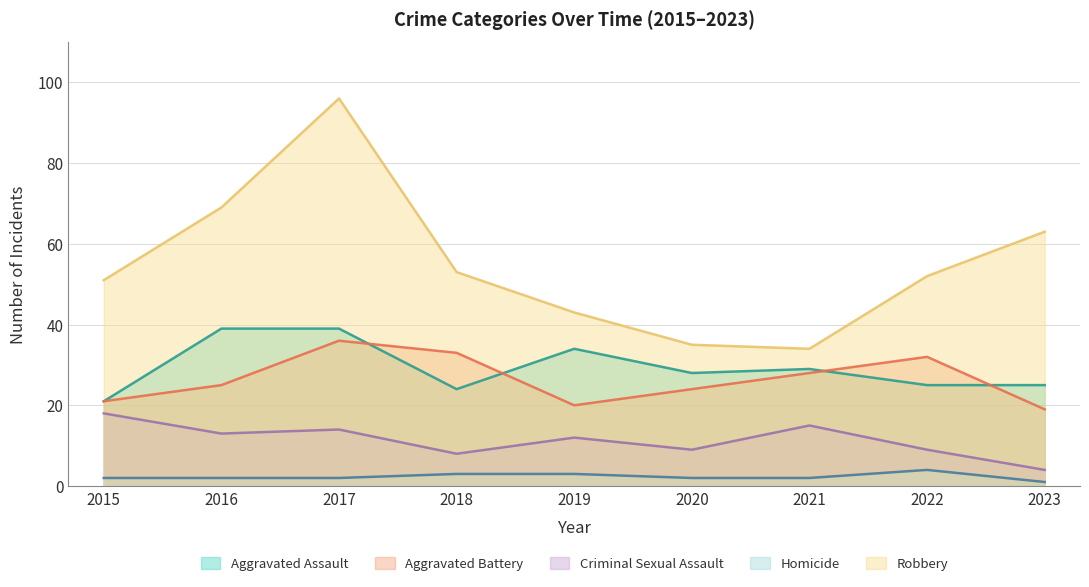

At which category does the chart reach its peak across all series?

2017